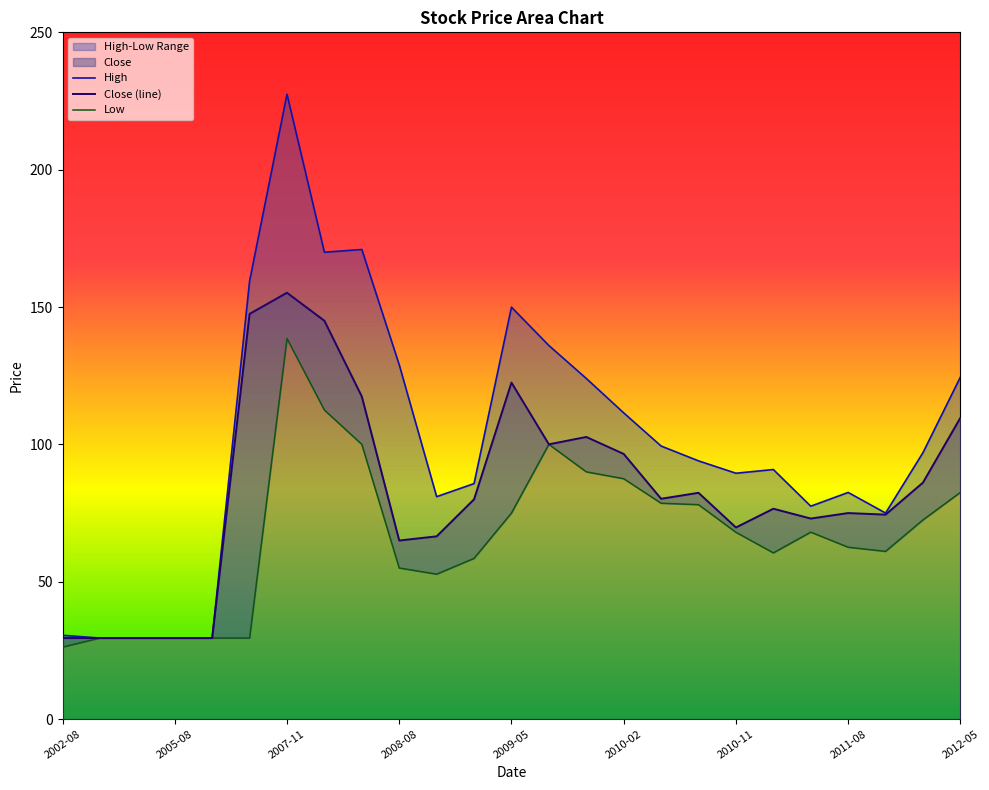

True or false: Close (line) has a value of 75.0 at 2011-08.

True